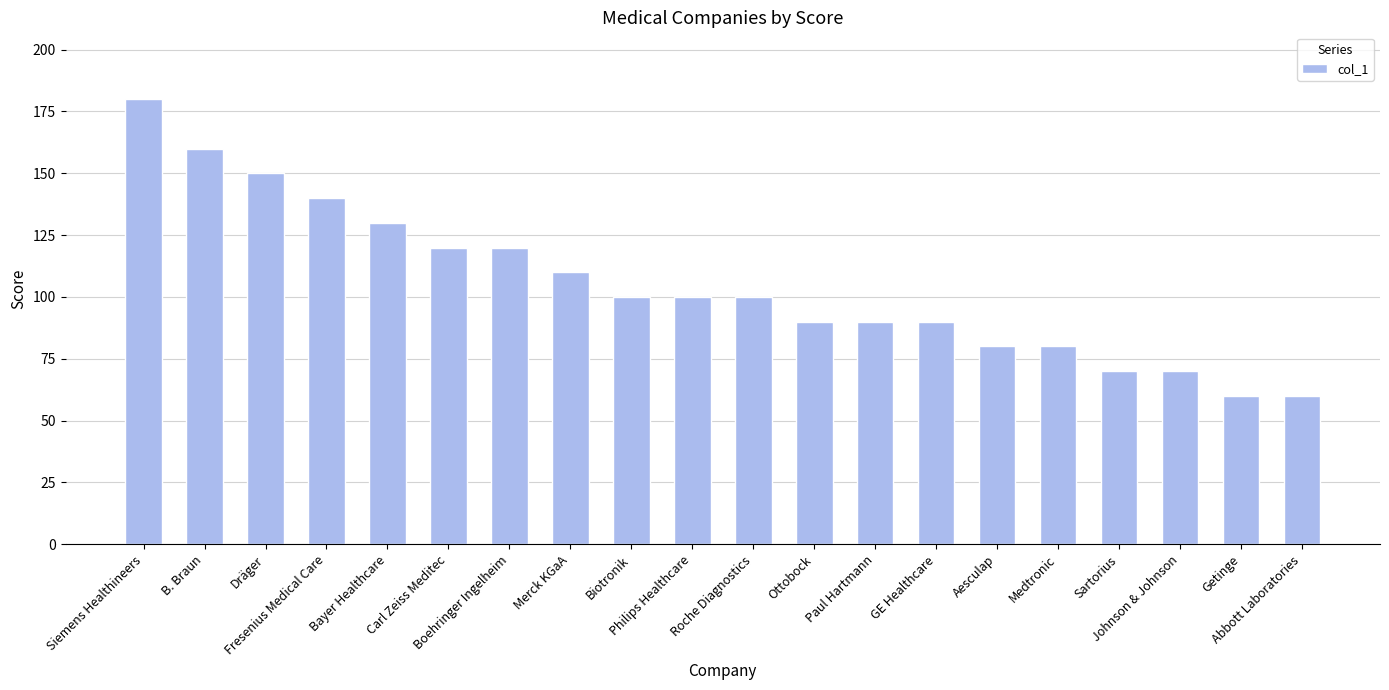

Reading left to right, transcribe all the data shown in this chart.

180	160	150	140	130	120	120	110	100	100	100	90	90	90	80	80	70	70	60	60